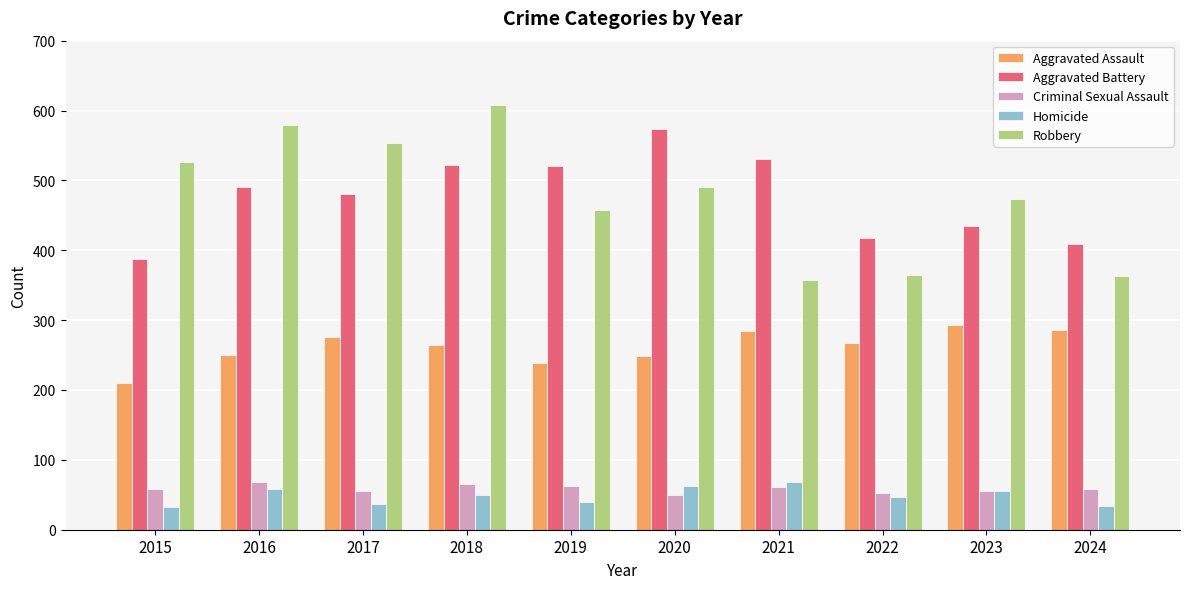

What is the spread (max minus min) of values at 2020?

524